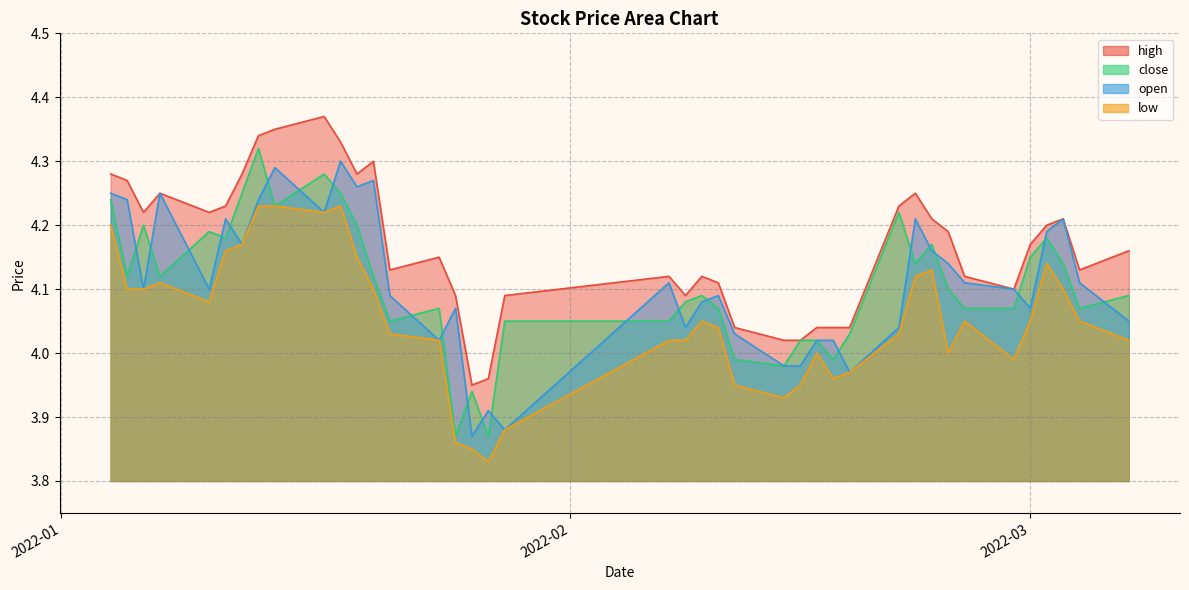

Count the number of data series in this chart.

4